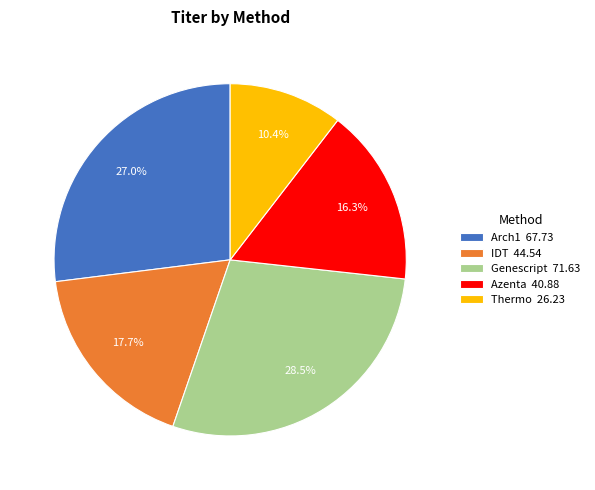

What is the ratio of the value at IDT to the value at Arch1?

0.7